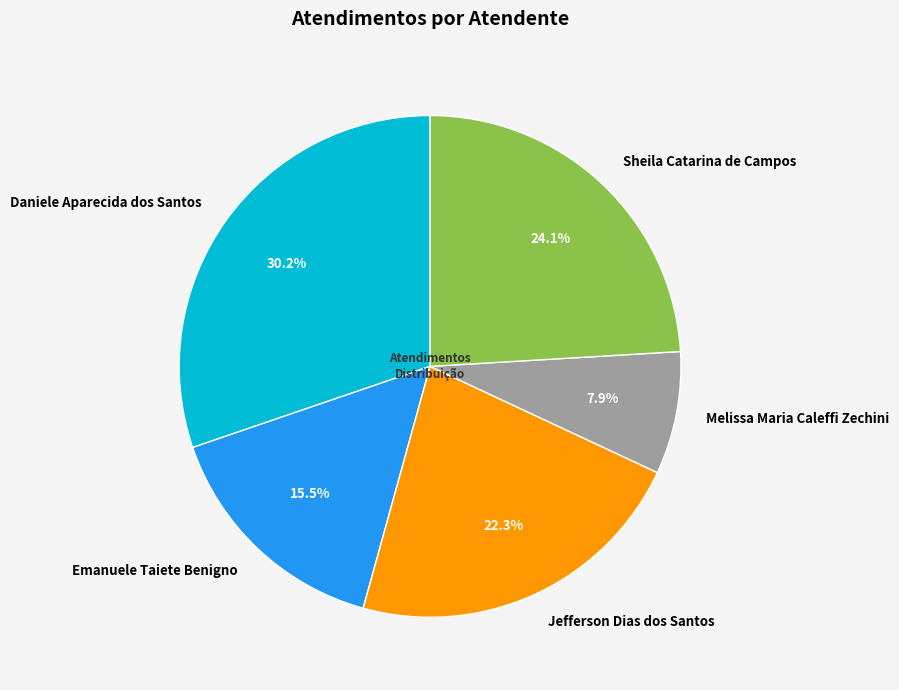

Which category has the smallest portion of the pie?

Melissa Maria Caleffi Zechini